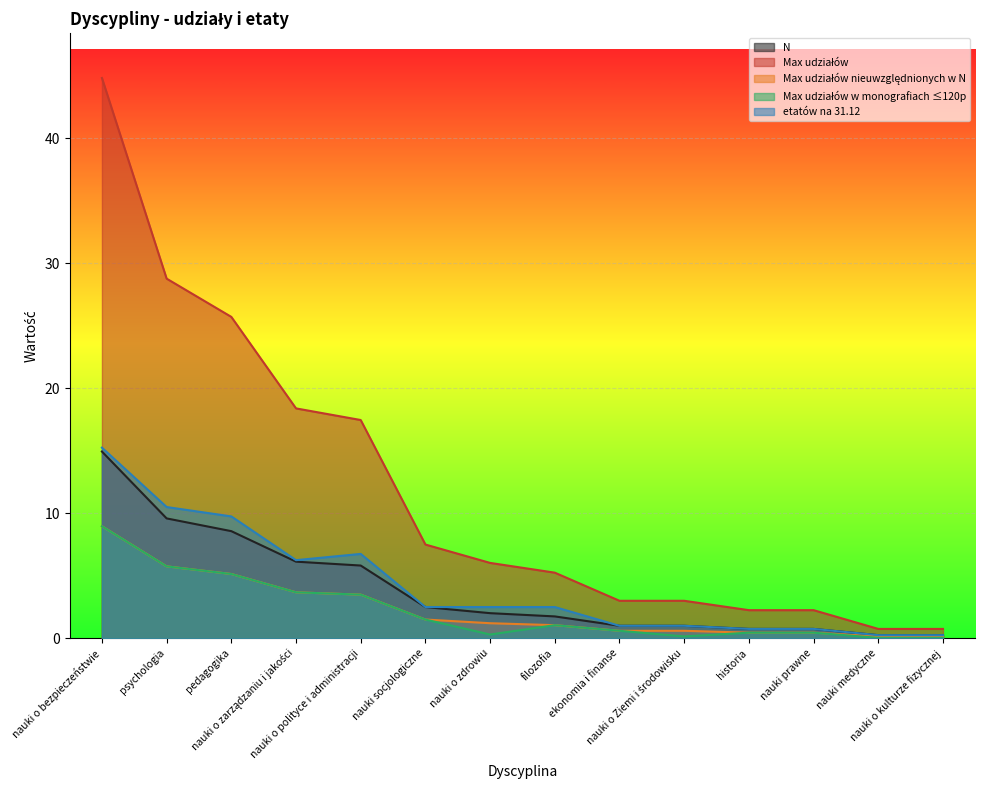

How many values in the Max udziałów nieuwzględnionych w N series exceed 1?

8